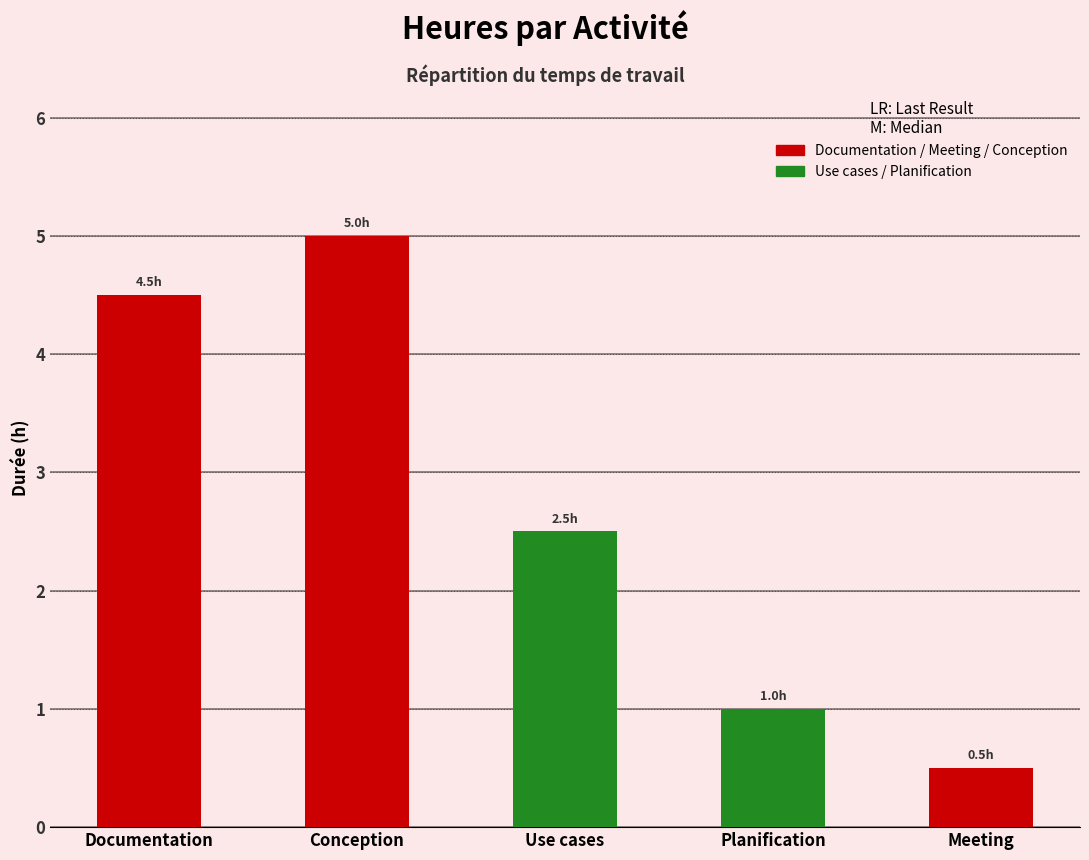

What is the change in value from Documentation to Conception?

+0.5